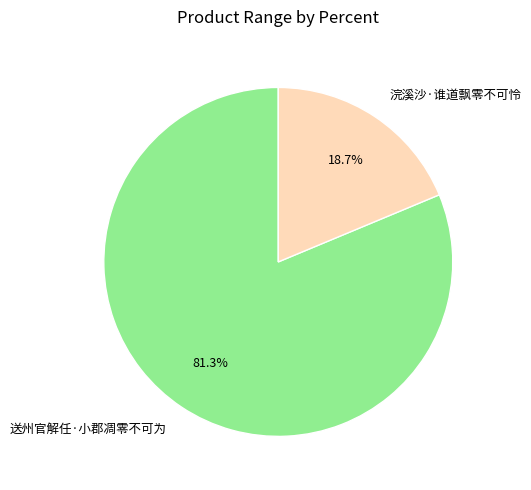

Which slice is the smallest?

浣溪沙·谁道飘零不可怜